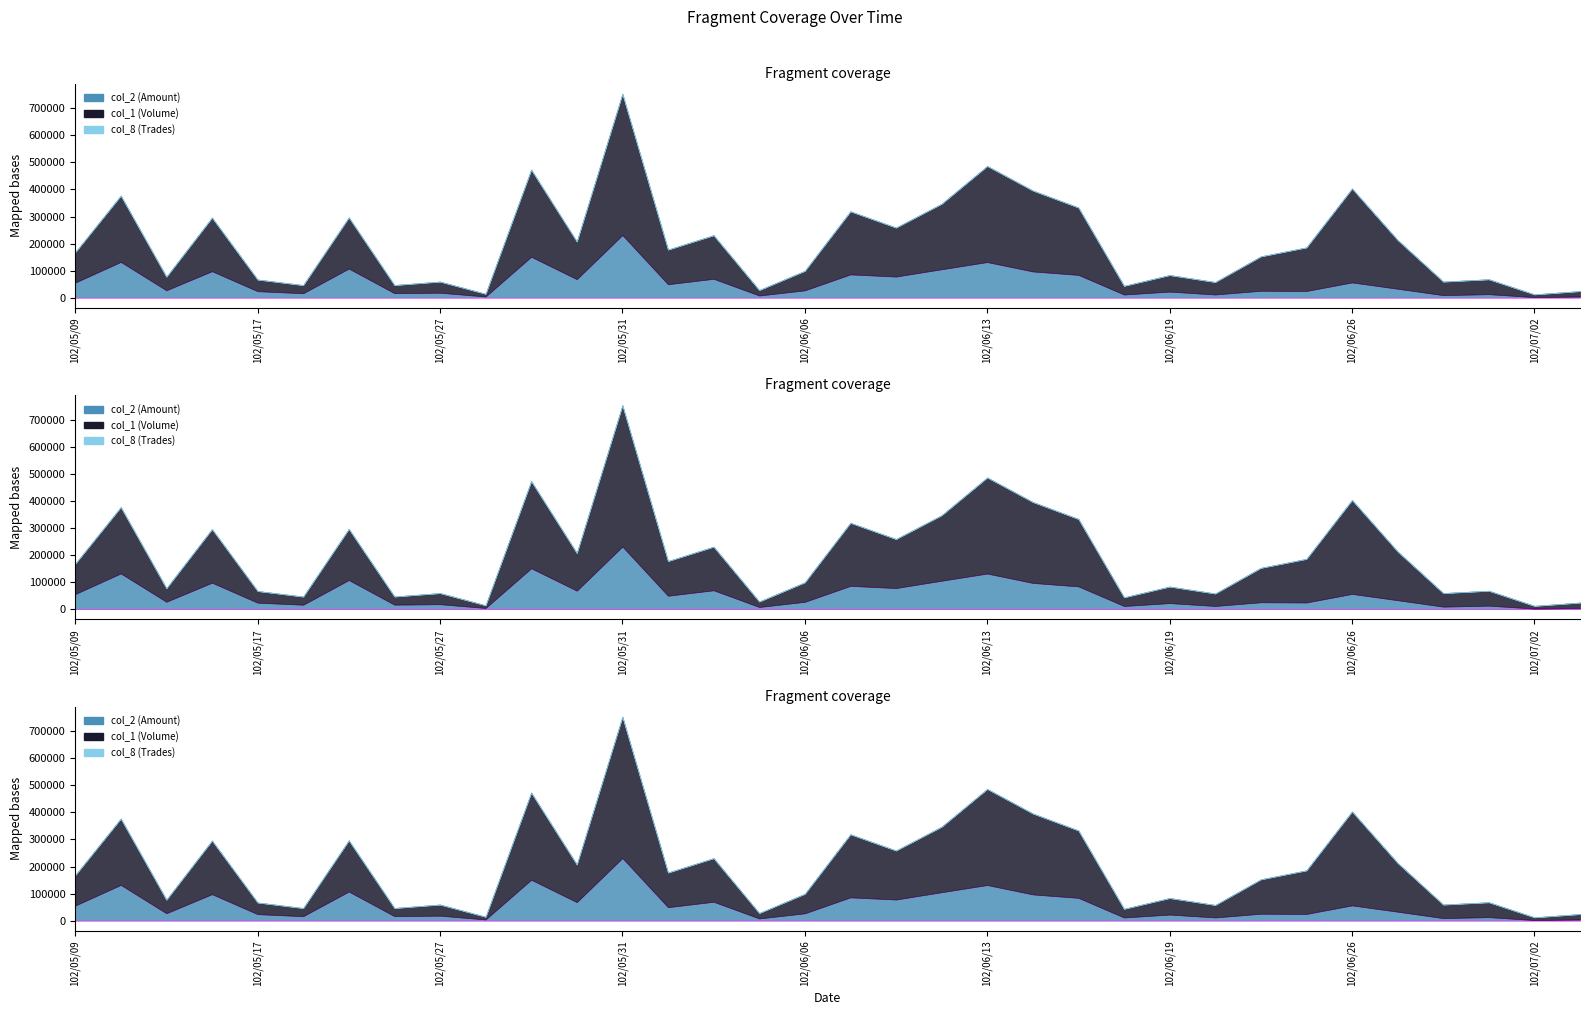

True or false: col_1 (Volume) has a value of 32000 at 102/06/18.

True